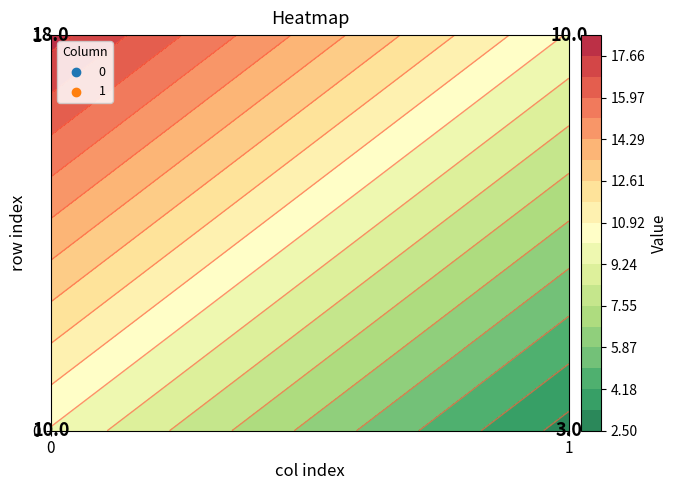

Reading left to right, transcribe all the data shown in this chart.

0: 0=10	1=18
1: 0=3	1=10